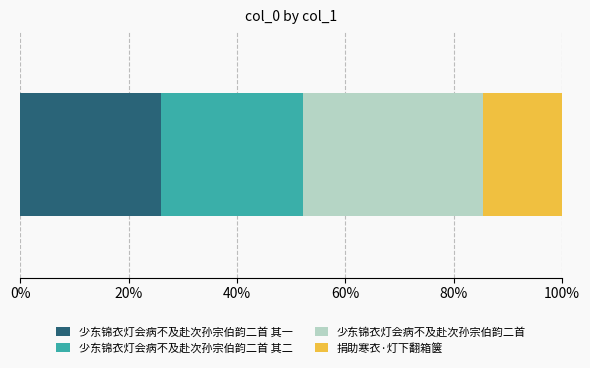

How many data points does each series have?

1